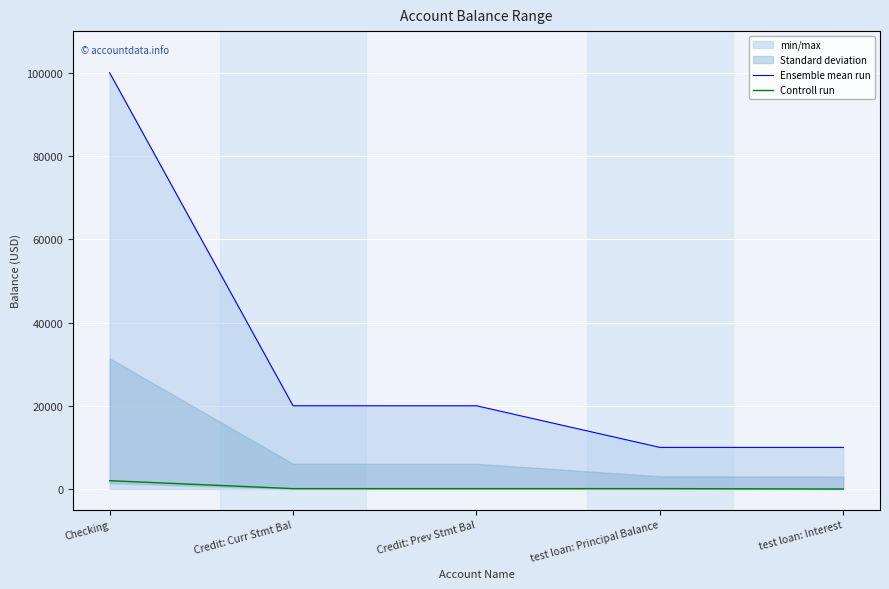

True or false: Ensemble mean run and Controll run intersect in this chart.

False